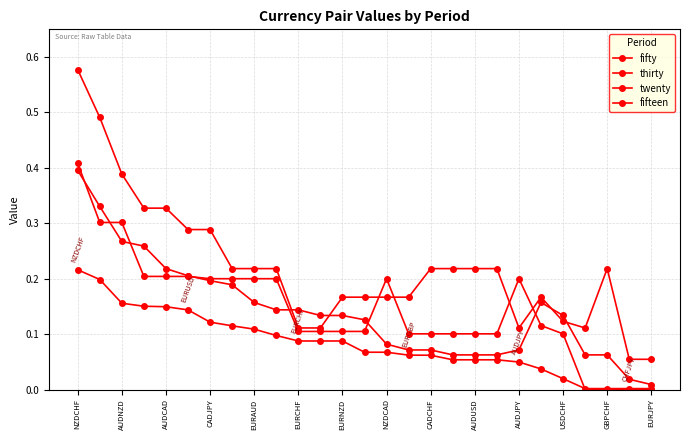

How many lines are shown in the chart?

4